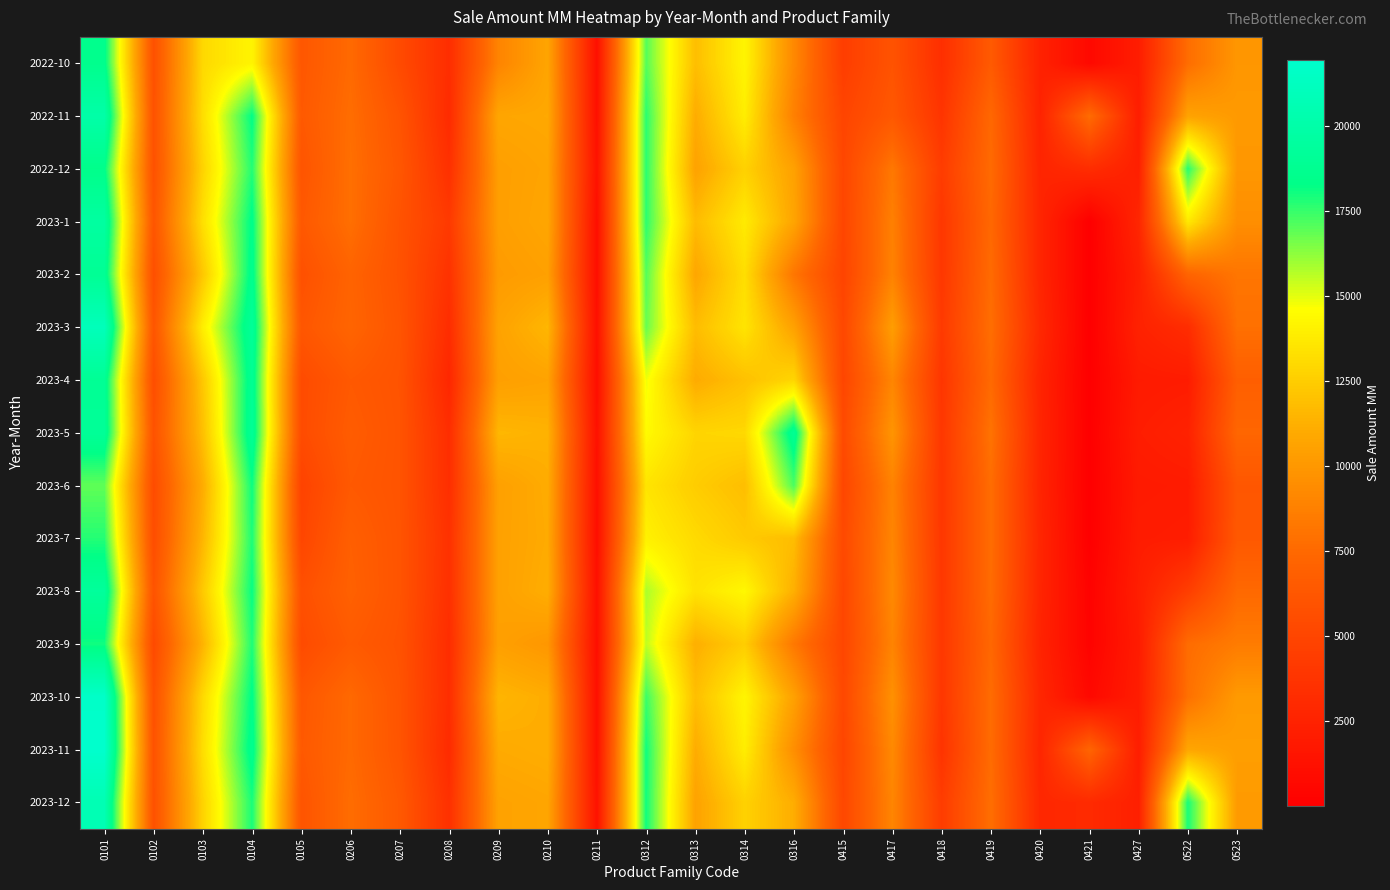

Reading right to left, transcribe all the data shown in this chart.

2022-10: 0523=9948.0	0522=7743.5	0427=2135.9	0421=707.7	0420=2461.7	0419=6503.4	0418=3391.4	0417=6004.0	0415=4443.9	0316=9193.1	0314=14227.1	0313=11856.5	0312=17051.4	0211=1164.8	0210=10725.7	0209=8959.5	0208=3312.4	0207=5366.4	0206=7557.1	0105=6276.5	0104=14217.2	0103=12999.9	0102=5842.3	0101=18559.8
2022-11: 0523=10125.7	0522=10629.7	0427=2146.3	0421=7696.1	0420=2539.1	0419=7440.4	0418=3804.1	0417=6353.3	0415=4963.3	0316=8745.6	0314=13881.0	0313=11081.6	0312=17677.3	0211=1189.1	0210=10909.0	0209=10789.0	0208=3124.1	0207=6030.2	0206=7757.0	0105=6418.2	0104=18283.6	0103=13216.5	0102=5930.6	0101=19991.7
2022-12: 0523=9976.1	0522=17708.6	0427=2315.0	0421=3249.2	0420=2653.6	0419=7614.3	0418=4334.7	0417=8315.0	0415=5095.7	0316=10527.3	0314=12684.7	0313=10599.9	0312=17672.2	0211=1328.7	0210=10686.9	0209=10387.1	0208=3511.8	0207=6230.0	0206=7873.1	0105=6075.9	0104=17791.0	0103=12761.7	0102=5887.9	0101=18433.8
2023-1: 0523=9521.7	0522=13692.5	0427=2761.8	0421=8.1	0420=2704.3	0419=7451.4	0418=3984.6	0417=8742.9	0415=5036.7	0316=10714.5	0314=13762.9	0313=11739.6	0312=17635.0	0211=1083.9	0210=10798.7	0209=10386.4	0208=4163.1	0207=5970.1	0206=7846.1	0105=6377.7	0104=18436.0	0103=13296.3	0102=6167.9	0101=19619.2
2023-2: 0523=8175.2	0522=7191.8	0427=2315.7	0421=5.3	0420=2707.5	0419=7635.1	0418=4007.9	0417=8855.2	0415=4902.0	0316=8200.3	0314=13217.9	0313=10801.9	0312=17065.4	0211=1054.7	0210=10476.2	0209=10173.3	0208=3641.3	0207=5919.6	0206=7161.2	0105=5797.8	0104=18628.9	0103=12252.7	0102=5728.7	0101=18959.4
2023-3: 0523=7894.4	0522=3226.0	0427=2469.4	0421=5.8	0420=2934.0	0419=7820.3	0418=4176.8	0417=10342.7	0415=5143.9	0316=10534.6	0314=13490.4	0313=11774.4	0312=16780.4	0211=1165.6	0210=11538.7	0209=10615.2	0208=3236.1	0207=6078.6	0206=7265.5	0105=6224.6	0104=19182.9	0103=13955.1	0102=6163.2	0101=21004.0
2023-4: 0523=6832.0	0522=2049.4	0427=1965.0	0421=4.4	0420=2609.1	0419=7546.1	0418=3883.2	0417=9048.6	0415=5024.9	0316=12894.4	0314=11961.1	0313=11044.8	0312=14830.6	0211=1046.8	0210=10625.8	0209=10418.2	0208=2823.9	0207=5987.0	0206=6422.0	0105=5427.6	0104=18927.1	0103=12273.1	0102=5603.0	0101=18958.4
2023-5: 0523=7340.0	0522=2453.8	0427=2133.3	0421=4.8	0420=2694.9	0419=8063.6	0418=3987.0	0417=9857.3	0415=5345.7	0316=18955.8	0314=12988.5	0313=12846.3	0312=14451.2	0211=1231.7	0210=11350.4	0209=11554.0	0208=3294.2	0207=6040.2	0206=6638.6	0105=5451.4	0104=19081.6	0103=11936.0	0102=5953.7	0101=19122.4
2023-6: 0523=6248.0	0522=2008.8	0427=1927.7	0421=3.1	0420=2630.7	0419=7735.7	0418=3955.8	0417=8876.8	0415=5044.3	0316=17197.4	0314=11844.8	0313=12466.9	0312=13513.3	0211=1148.1	0210=11065.0	0209=10468.7	0208=3369.6	0207=6016.3	0206=6431.5	0105=4817.4	0104=18110.1	0103=11102.5	0102=5477.9	0101=16901.2
2023-7: 0523=6370.9	0522=2112.9	0427=2040.2	0421=14.5	0420=2744.8	0419=7728.7	0418=3984.8	0417=9030.4	0415=5274.2	0316=11798.2	0314=12364.1	0313=13065.5	0312=14040.3	0211=1094.4	0210=11005.1	0209=10518.7	0208=3580.0	0207=6049.8	0206=6857.7	0105=5041.8	0104=17888.6	0103=11501.7	0102=5569.2	0101=17760.0
2023-8: 0523=7504.5	0522=4481.0	0427=2219.5	0421=226.9	0420=2683.0	0419=7680.8	0418=4004.7	0417=9236.2	0415=5084.5	0316=11225.0	0314=14350.7	0313=13415.6	0312=15811.8	0211=1199.5	0210=11143.7	0209=10515.9	0208=3493.5	0207=6046.6	0206=6981.4	0105=5758.1	0104=18184.6	0103=12353.0	0102=6008.8	0101=19328.5
2023-9: 0523=8509.4	0522=7686.7	0427=2036.7	0421=269.2	0420=2582.7	0419=7427.1	0418=4039.8	0417=8948.3	0415=5055.4	0316=8332.4	0314=12485.1	0313=11213.9	0312=15547.3	0211=1107.5	0210=9970.6	0209=10441.6	0208=3273.9	0207=5929.8	0206=6517.2	0105=5422.1	0104=17868.6	0103=11408.3	0102=5335.6	0101=18068.5
2023-10: 0523=10154.8	0522=7911.3	0427=2135.9	0421=666.4	0420=2791.1	0419=7696.5	0418=3959.6	0417=9642.8	0415=5164.2	0316=10511.5	0314=14227.1	0313=11856.5	0312=17425.1	0211=1164.8	0210=11089.5	0209=11488.5	0208=3312.4	0207=6046.7	0206=7518.6	0105=6276.5	0104=18391.1	0103=12999.9	0102=5842.3	0101=21733.5
2023-11: 0523=10332.4	0522=10808.5	0427=2146.3	0421=7247.1	0420=2733.5	0419=7660.0	0418=3746.3	0417=9250.6	0415=4995.7	0316=9508.0	0314=13881.0	0313=11081.6	0312=18051.1	0211=1189.1	0210=11135.2	0209=10985.8	0208=3124.1	0207=6093.0	0206=7522.0	0105=6418.2	0104=18670.1	0103=13216.5	0102=5930.6	0101=21964.8
2023-12: 0523=10182.9	0522=17936.2	0427=2315.0	0421=3059.7	0420=2857.9	0419=7815.8	0418=4356.7	0417=9026.1	0415=5131.6	0316=11114.6	0314=12684.7	0313=10599.9	0312=18045.9	0211=1328.7	0210=10763.4	0209=10593.0	0208=3511.8	0207=6397.6	0206=7727.4	0105=6075.9	0104=17924.8	0103=12761.7	0102=5887.9	0101=20597.7